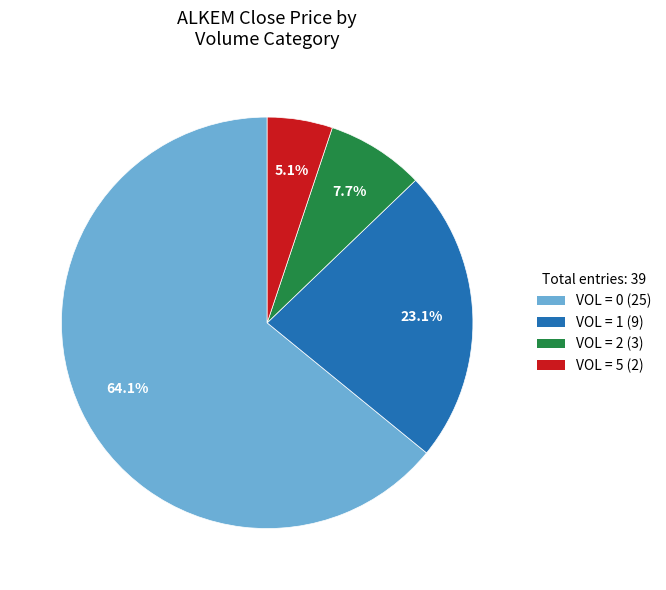

Does any single category account for the majority?

Yes